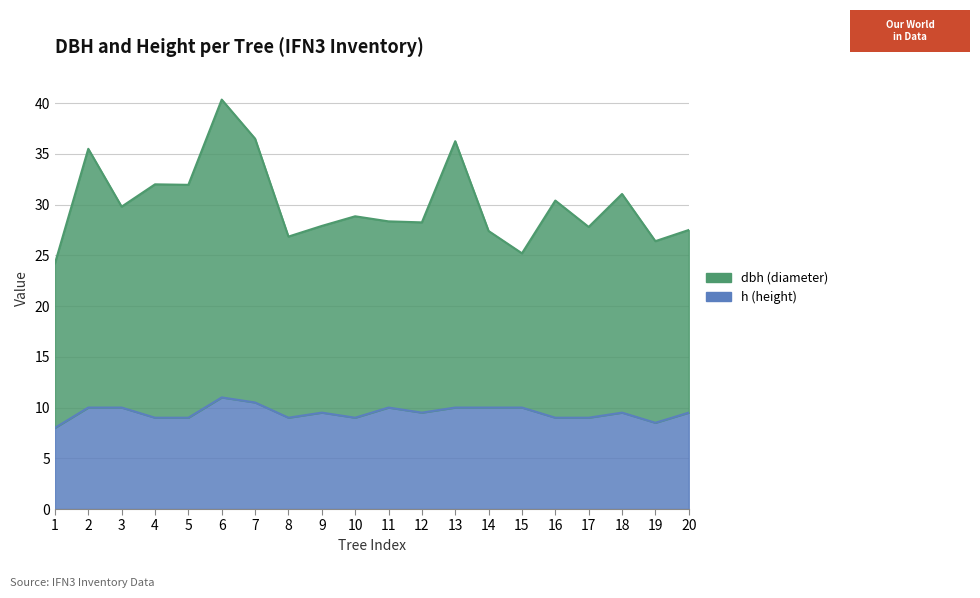

How many lines are shown in the chart?

2